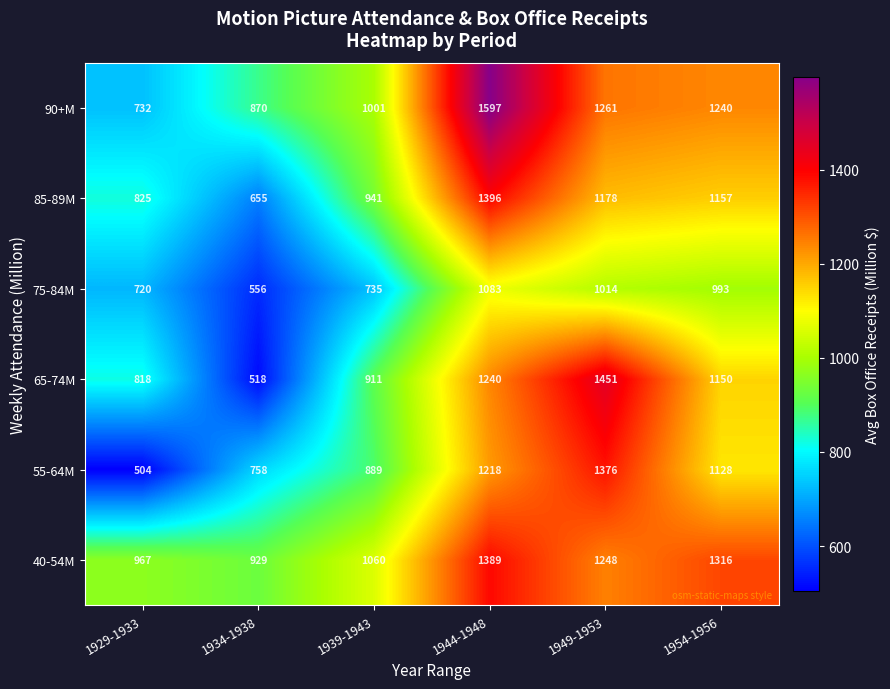

What is the total value across all series at 1934-1938?

4286